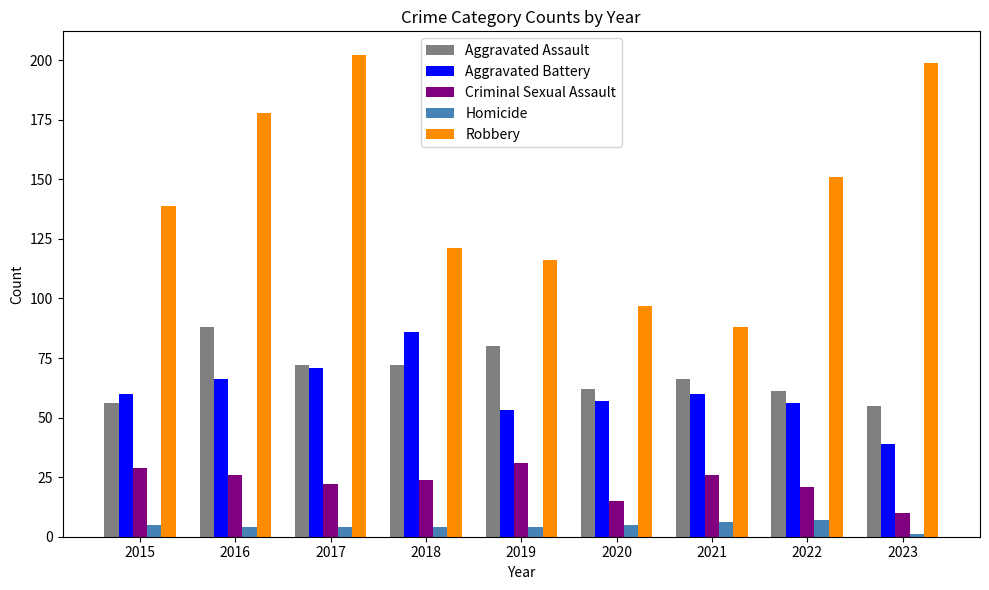

What is the smallest value displayed?

1